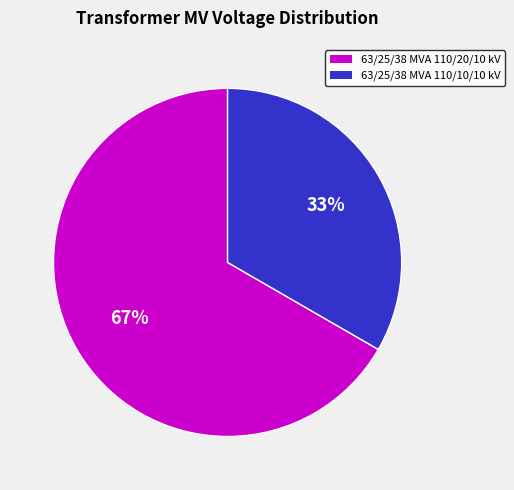

Count the number of slices in the pie.

2